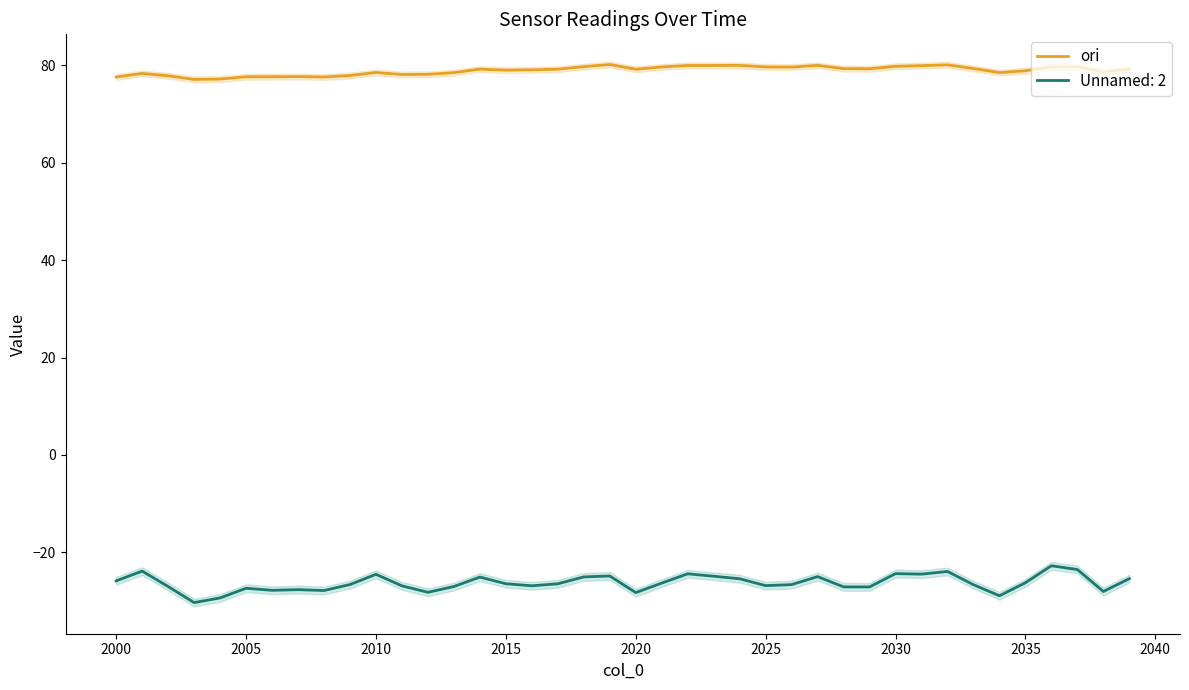

True or false: Unnamed: 2 has a value of -43.7 at 2010.

False